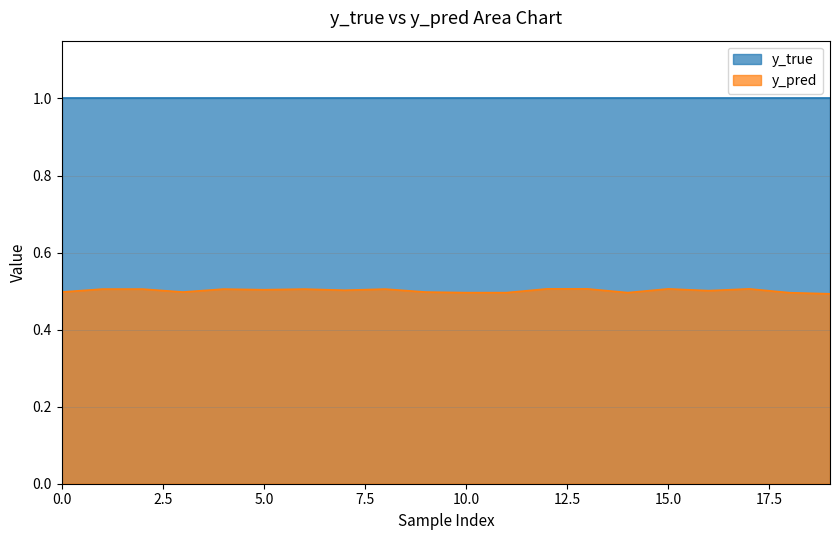

Which category has the lowest value across all series?

19